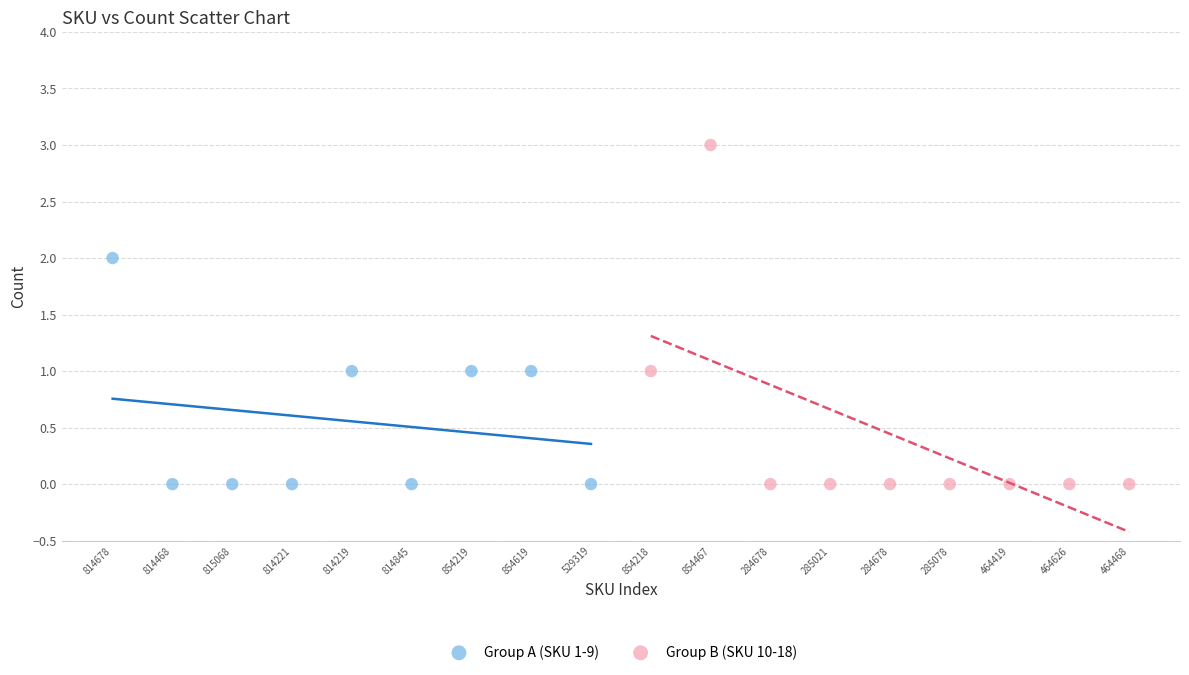

What are all the series names shown in the legend?

Group A (SKU 1-9), Group B (SKU 10-18)